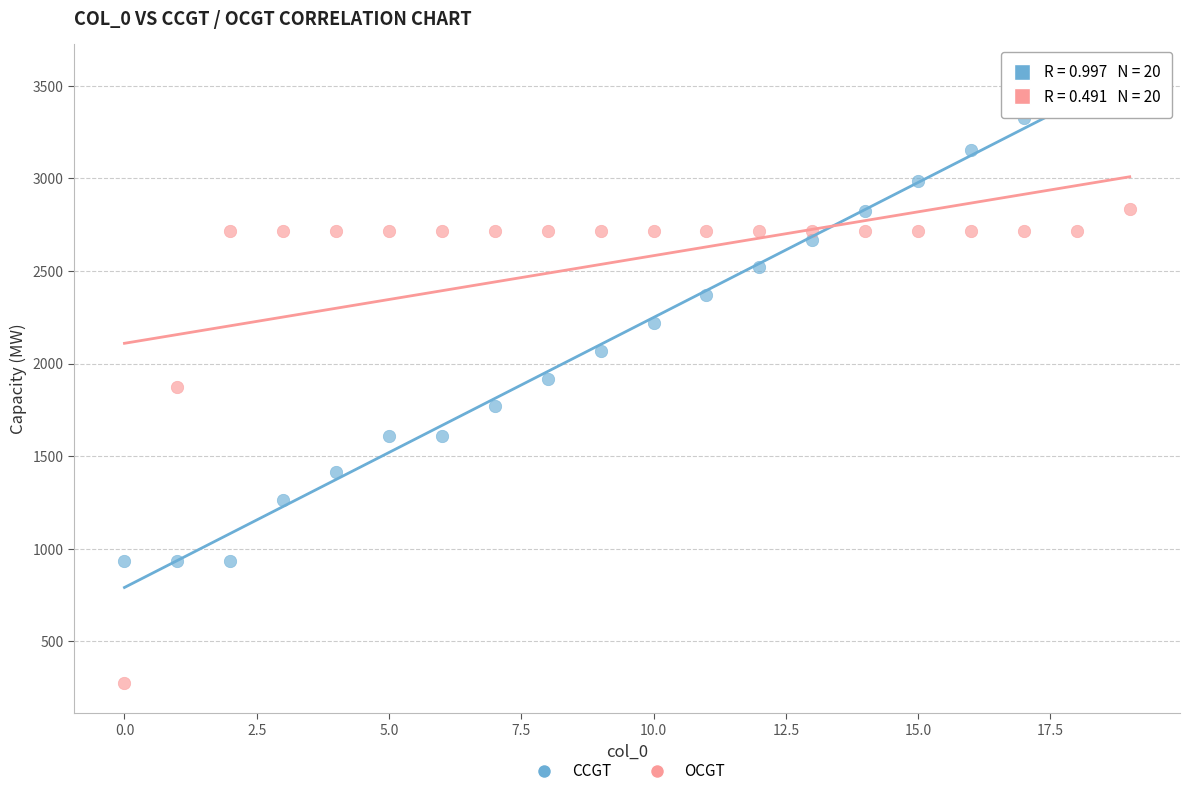

Which series contains the lowest Y value?

OCGT